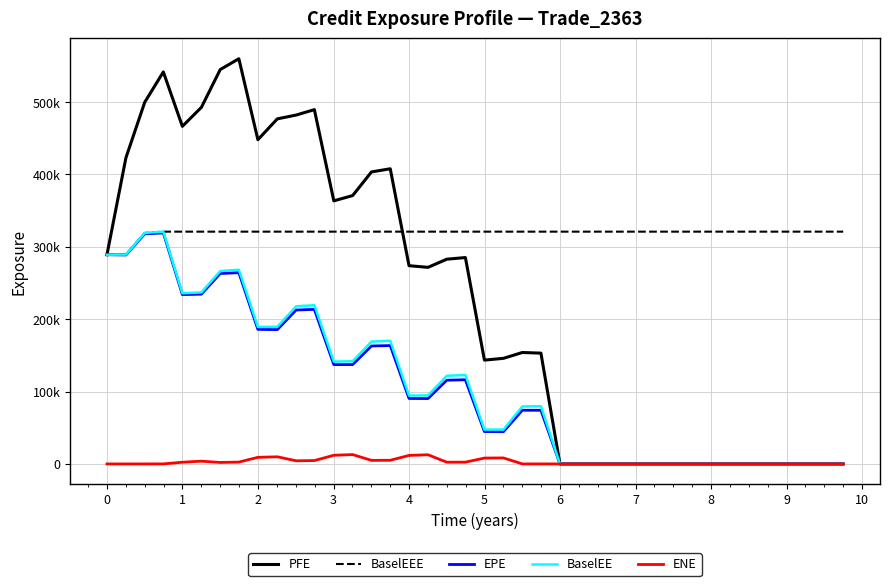

What is the value of the BaselEEE point at the 14th from the left?

321004.0